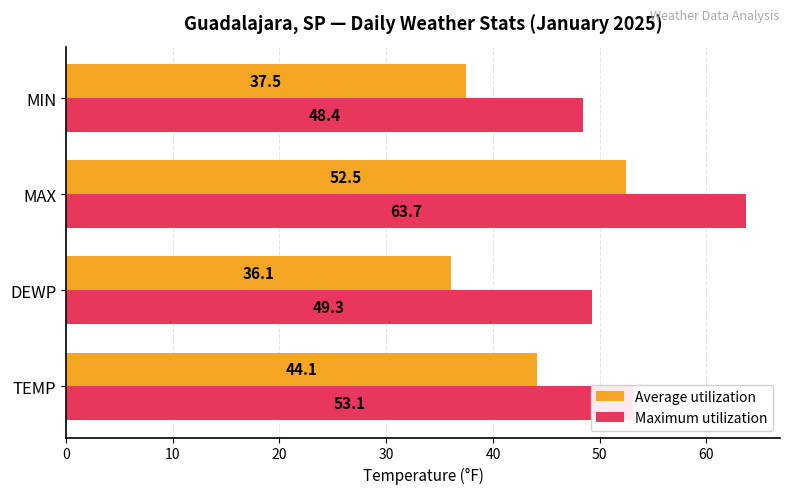

Which series has the widest spread of values?

Average utilization